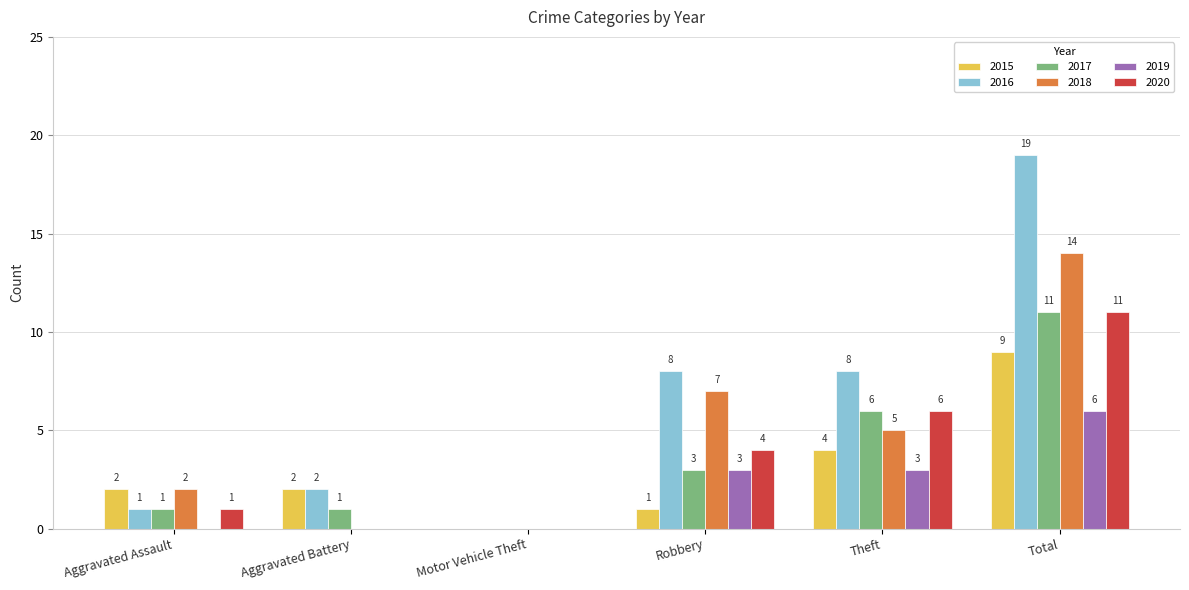

How many values in 2019 are above zero?

3